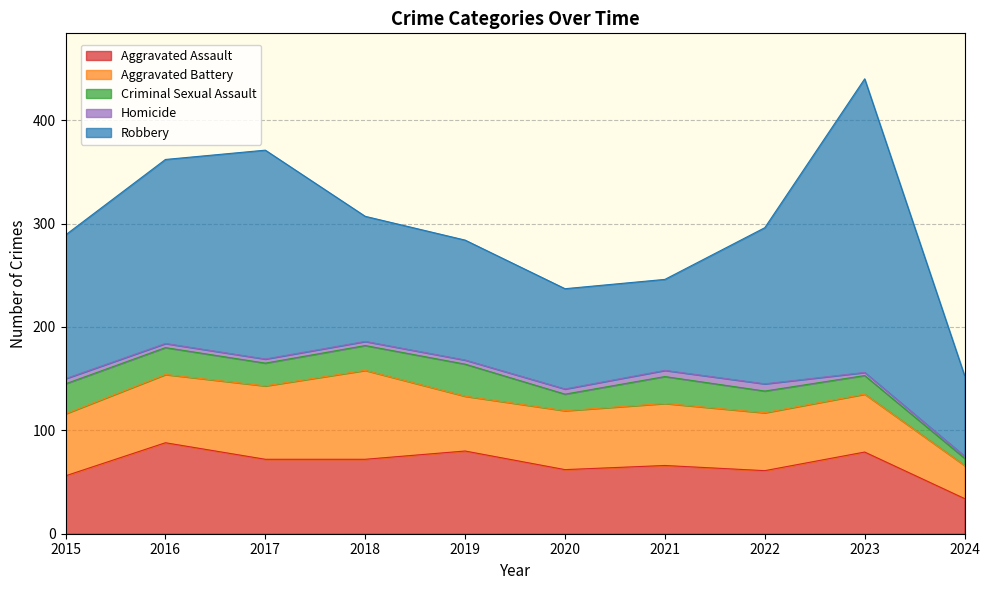

Reading right to left, extract all data points from this chart.

Aggravated Assault: 2024=34	2023=79	2022=61	2021=66	2020=62	2019=80	2018=72	2017=72	2016=88	2015=56
Aggravated Battery: 2024=32	2023=56	2022=56	2021=60	2020=57	2019=53	2018=86	2017=71	2016=66	2015=60
Criminal Sexual Assault: 2024=7	2023=18	2022=21	2021=26	2020=16	2019=31	2018=24	2017=22	2016=26	2015=29
Homicide: 2024=2	2023=3	2022=7	2021=6	2020=5	2019=4	2018=4	2017=4	2016=4	2015=5
Robbery: 2024=78	2023=284	2022=151	2021=88	2020=97	2019=116	2018=121	2017=202	2016=178	2015=139